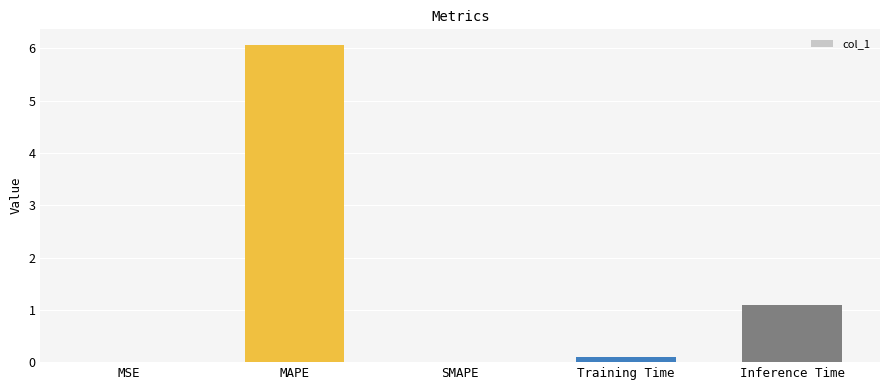

Read the value at Inference Time.

1.1